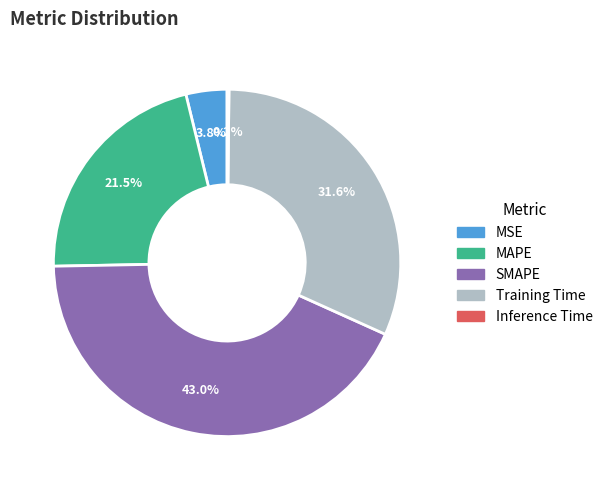

Is MAPE the majority of the pie?

No